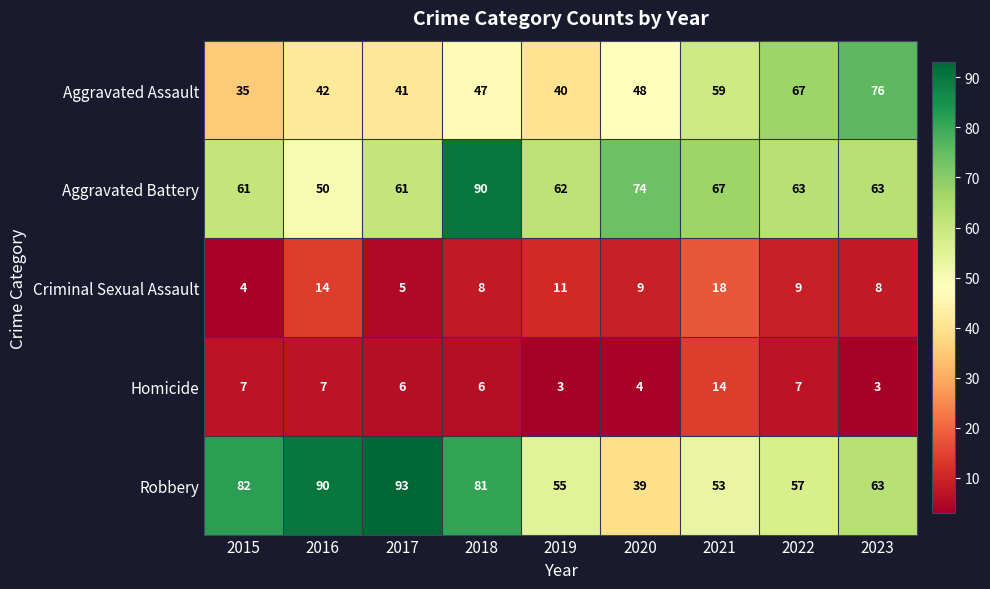

Where does the Homicide series first go above 6?

2015